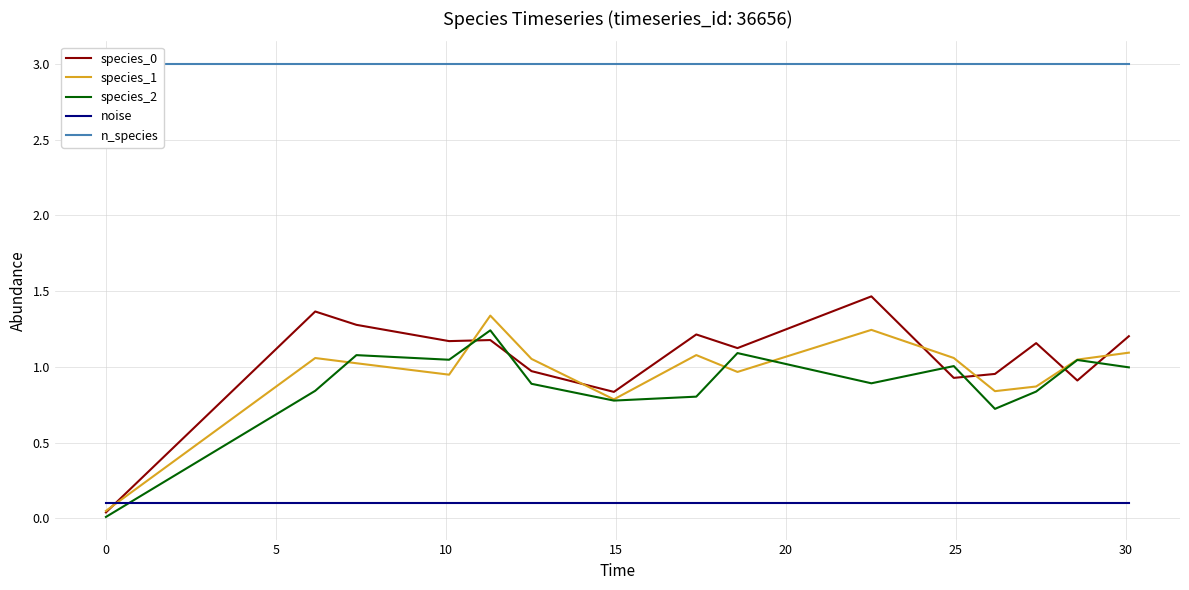

In species_2, how many points are lower than both neighbors (excluding endpoints)?

4